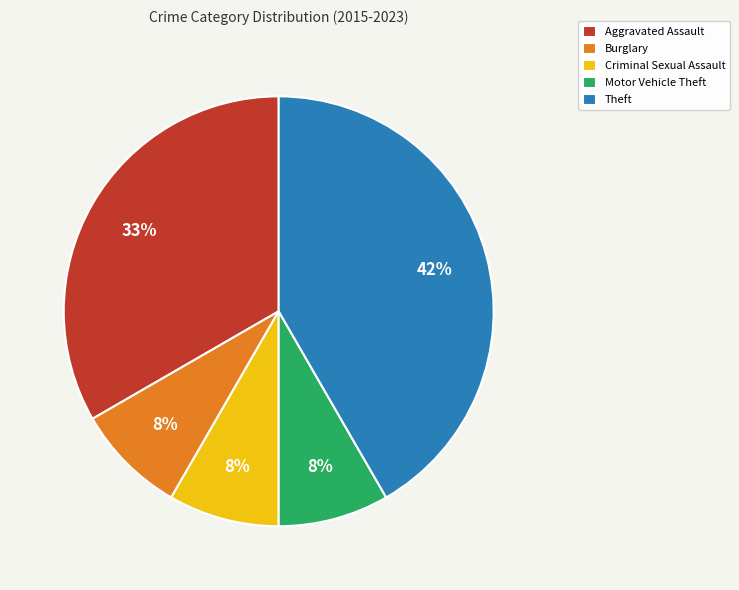

Does any single category account for the majority?

No